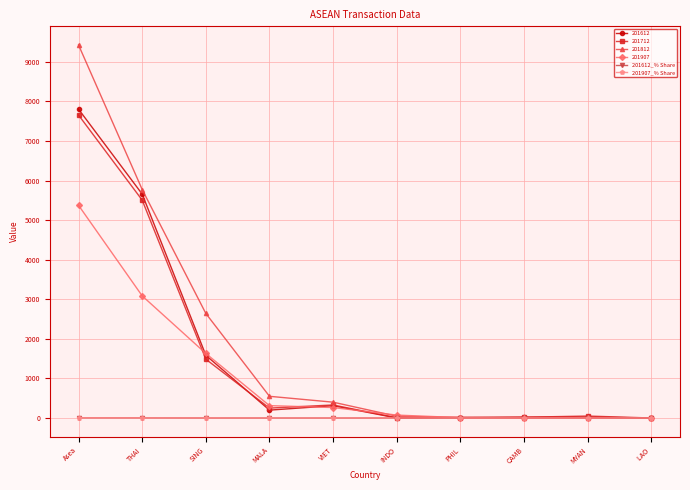

How many distinct data groups are displayed?

6